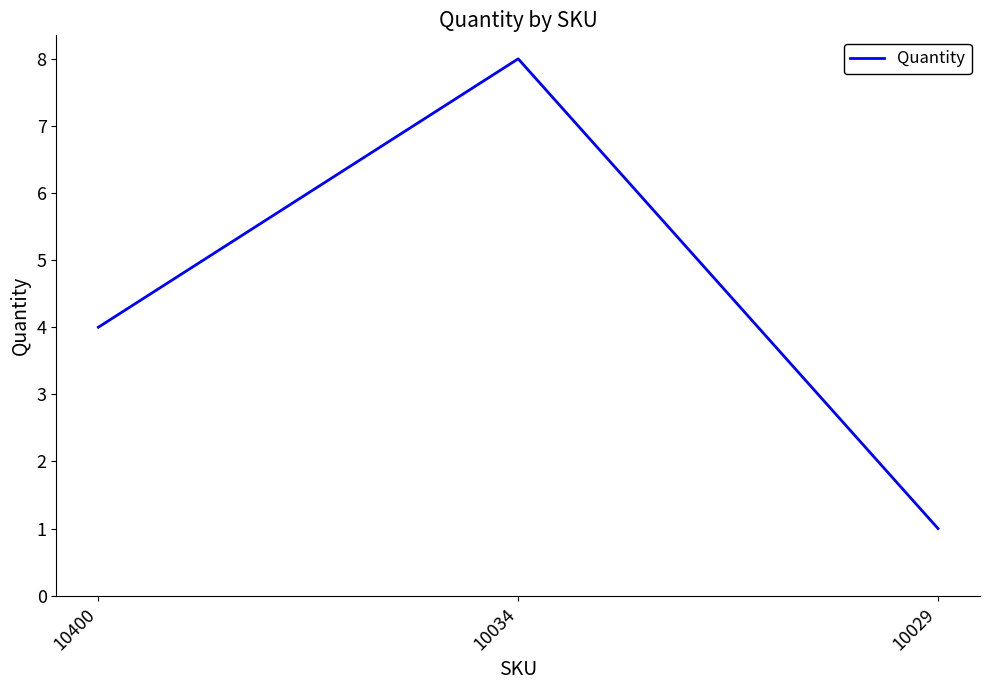

What is the average value?

4